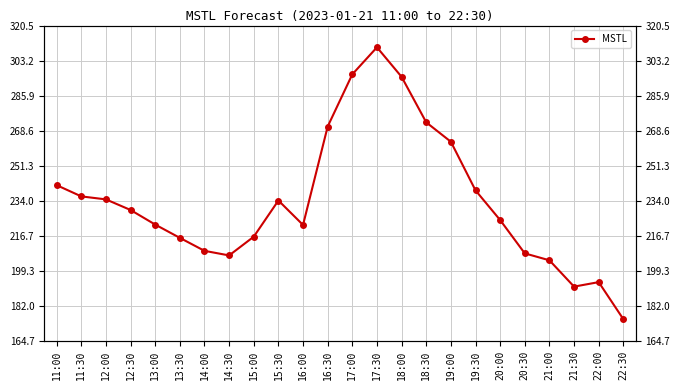

The value at 17:30 is 309.8. True or false?

True